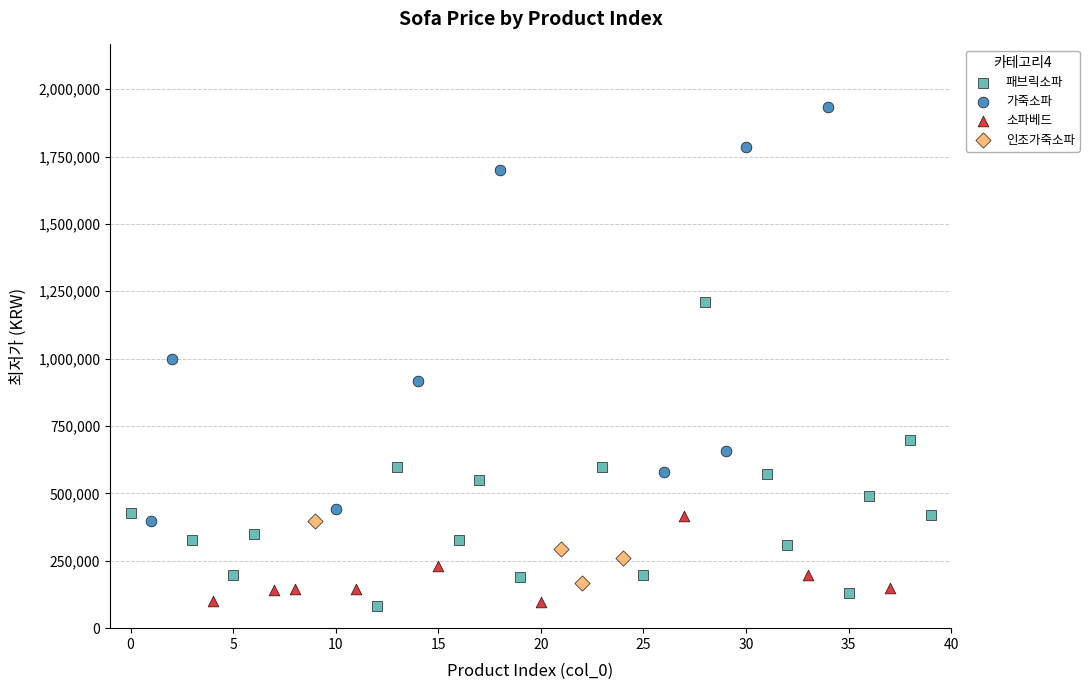

Which series reaches the maximum Y coordinate?

가죽소파